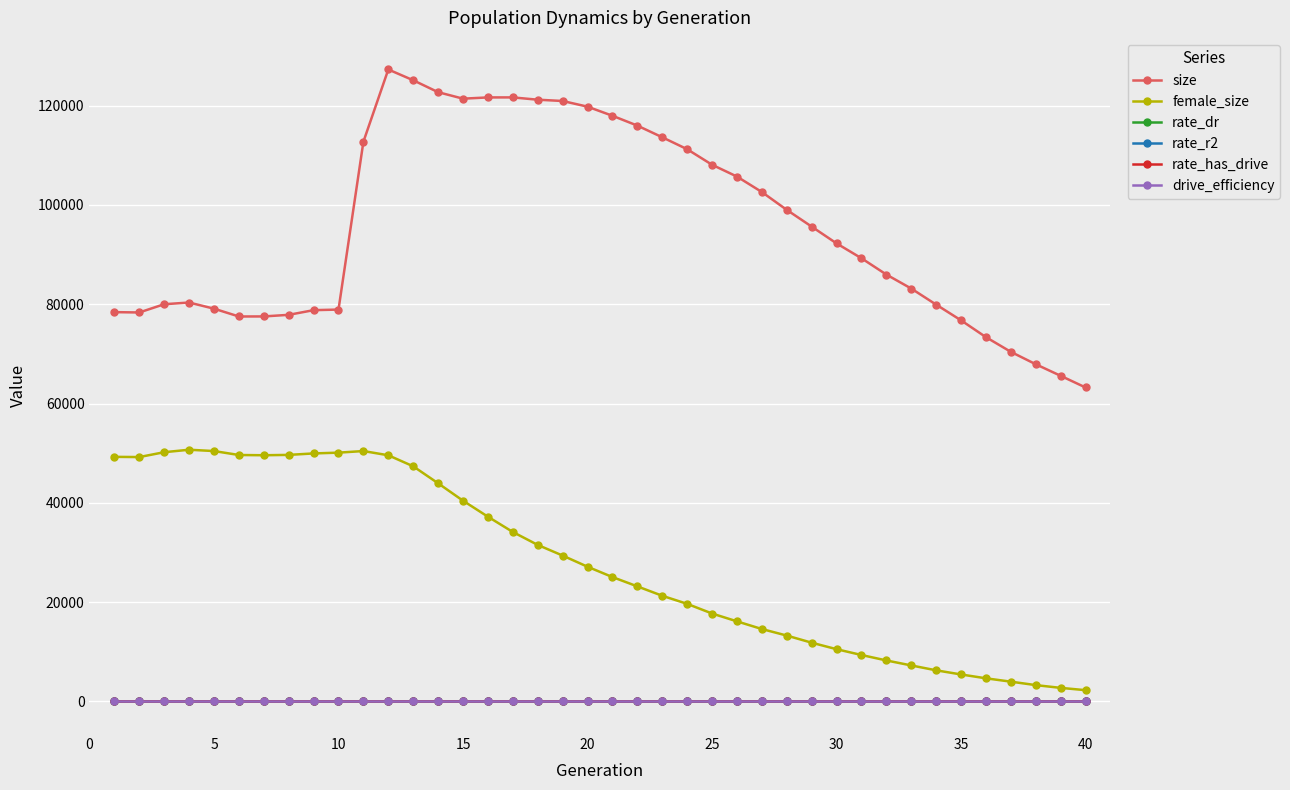

What is the lowest value of the size series?

63238.0